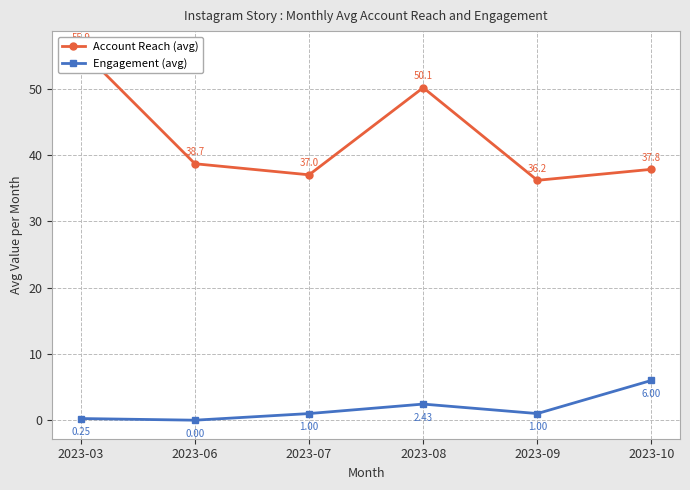

Where is Engagement (avg) nearest to the value 3?

2023-08